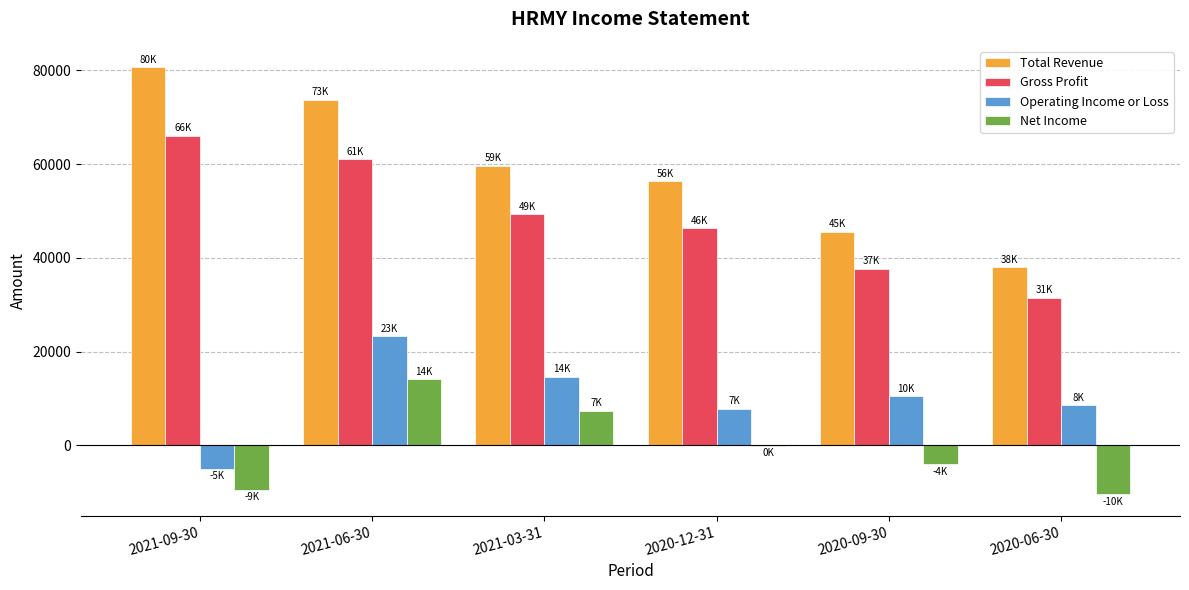

What is the approximate value of Net Income at 2021-09-30?

-9600